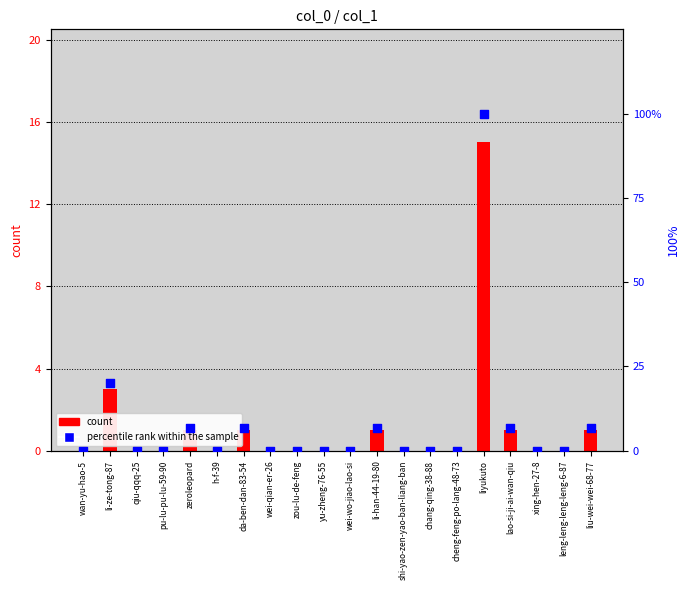

Which series has the largest Y range (max minus min)?

percentile rank within the sample